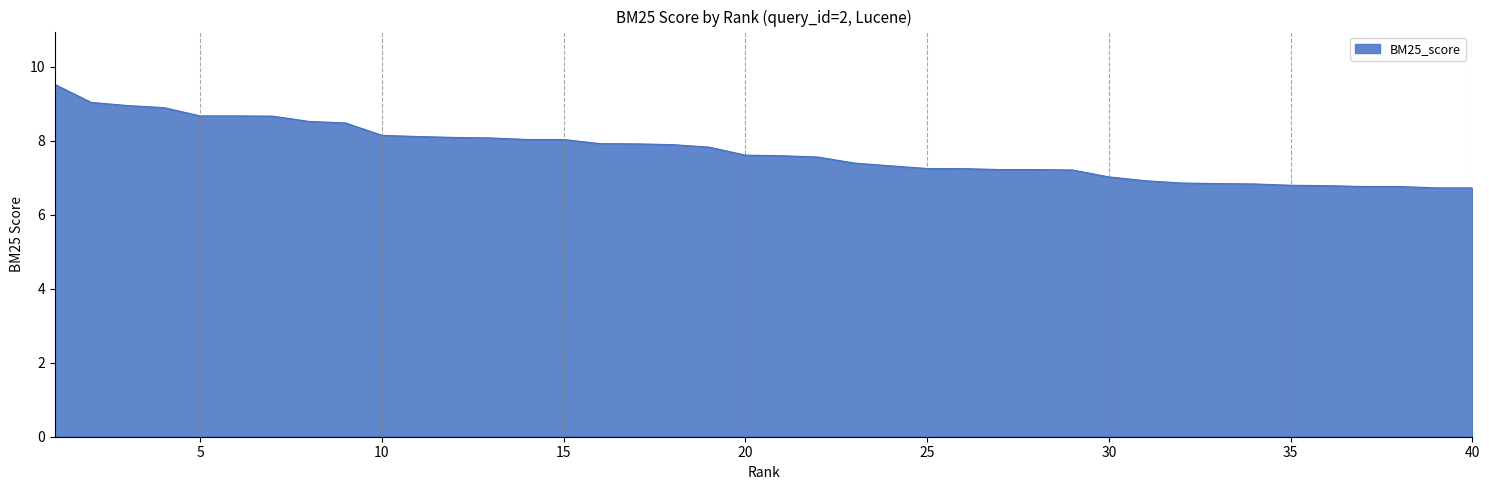

What is the average value?

7.7